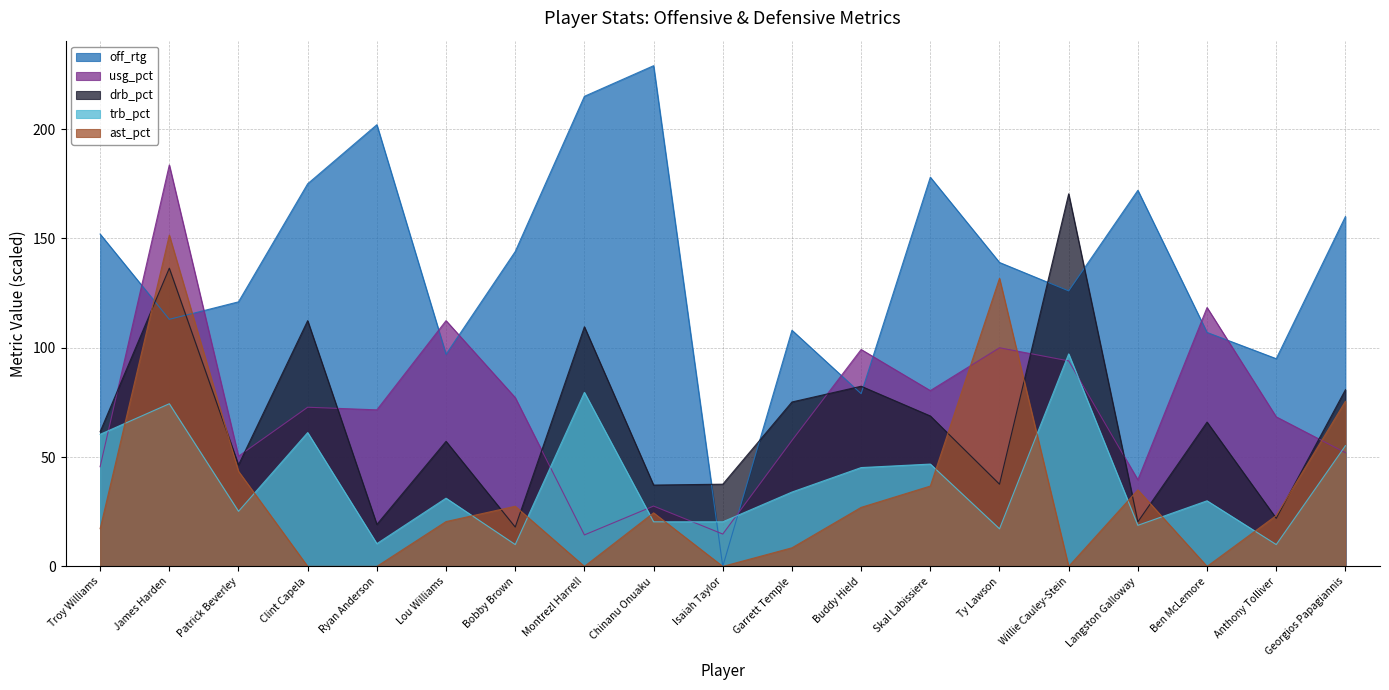

How many data points does each series have?

19